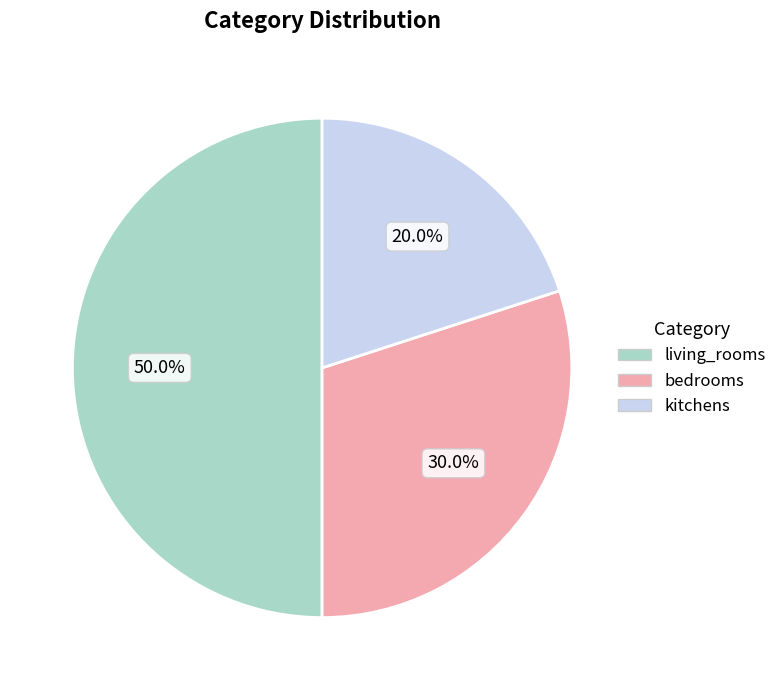

To the nearest percent, what is the difference between the bedrooms and living_rooms slice percentages?

20%